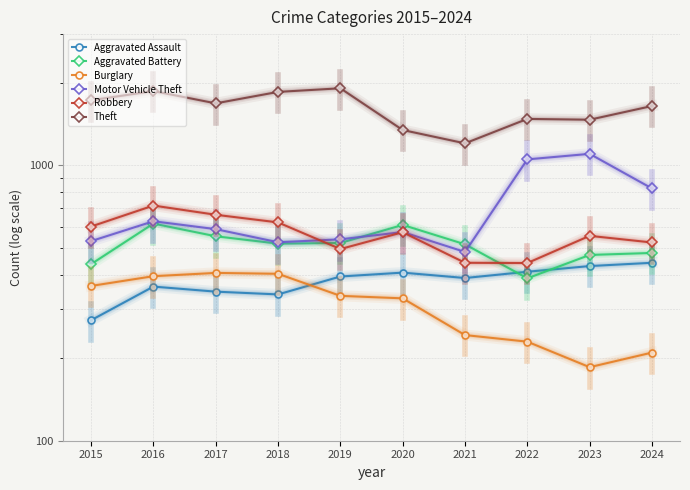

Is the value of Burglary at 2024 greater than the value of Aggravated Assault at 2017?

No